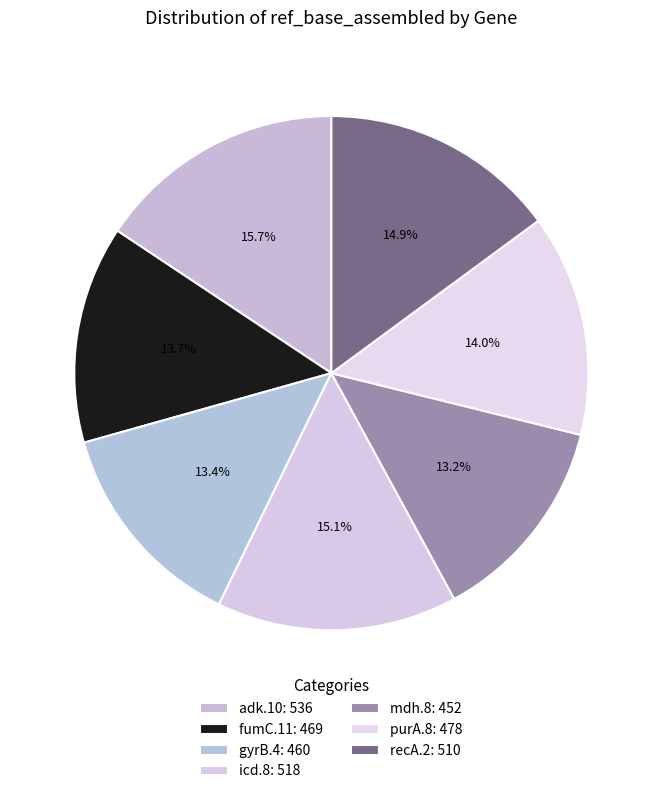

Count the number of slices in the pie.

7